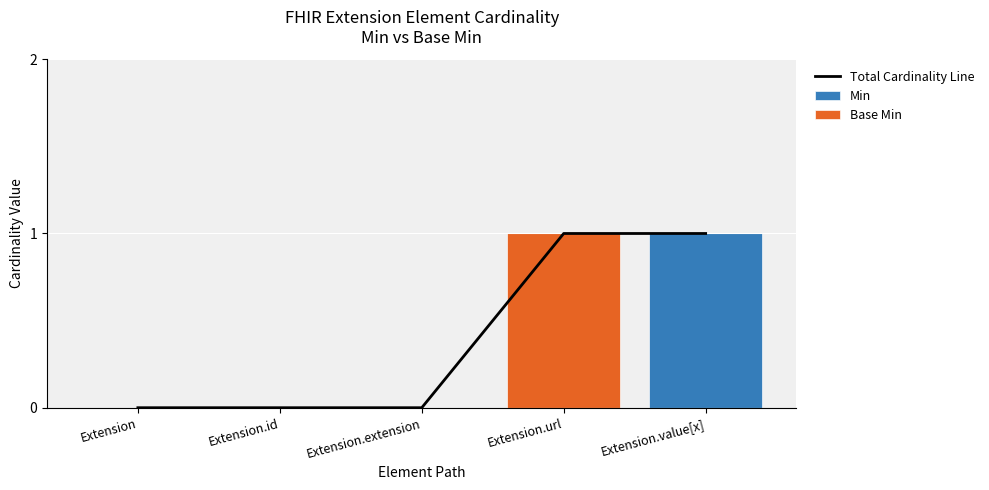

Between Extension.value[x] and Extension.url, which is larger?

Extension.value[x]